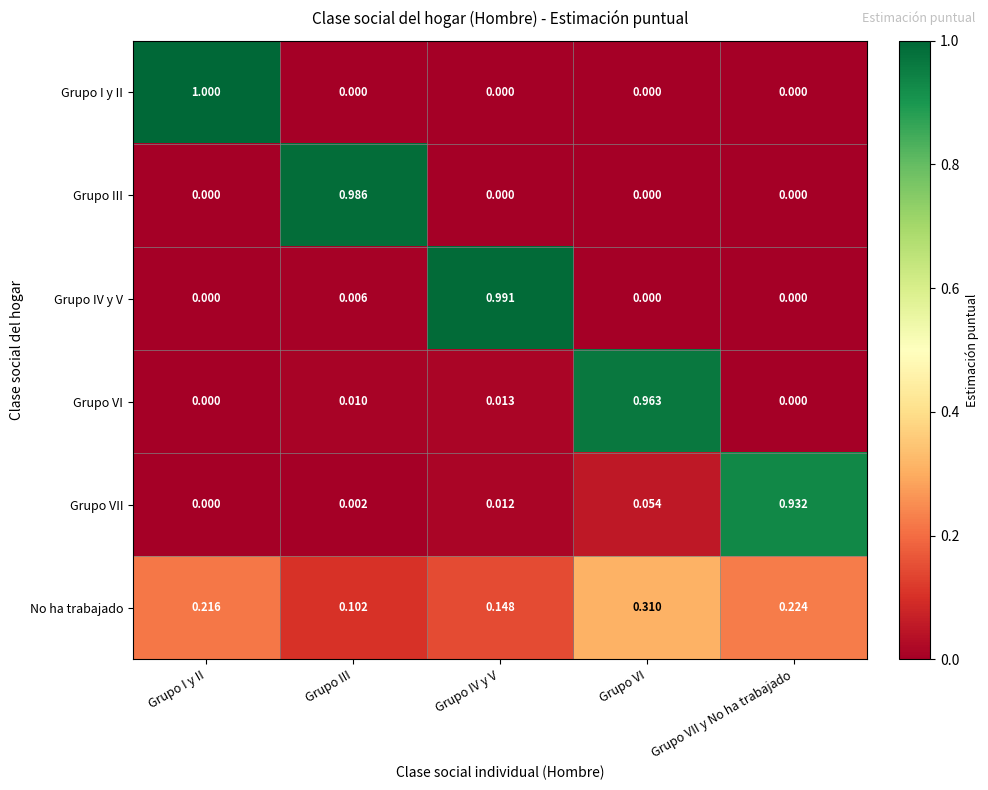

Count the number of data series in this chart.

6